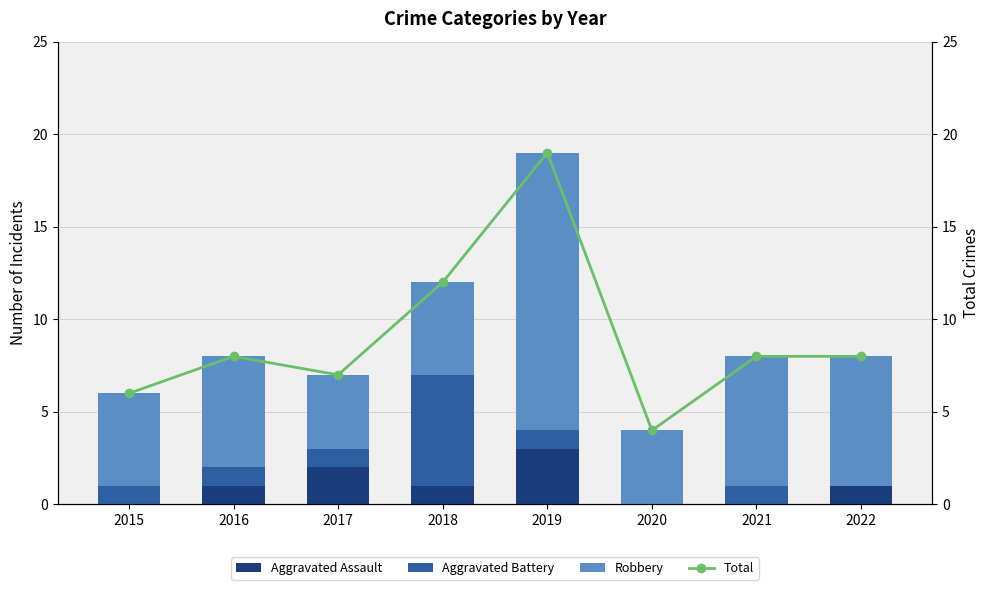

Are the bars grouped side by side (vs. stacked)?

Yes